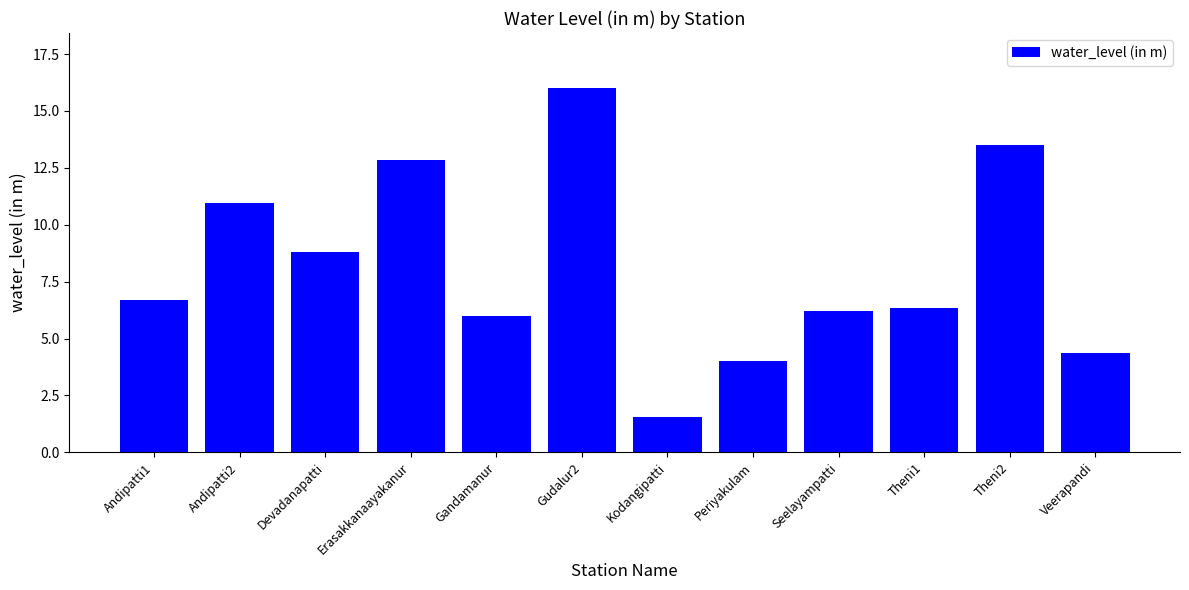

How many distinct data groups are displayed?

1